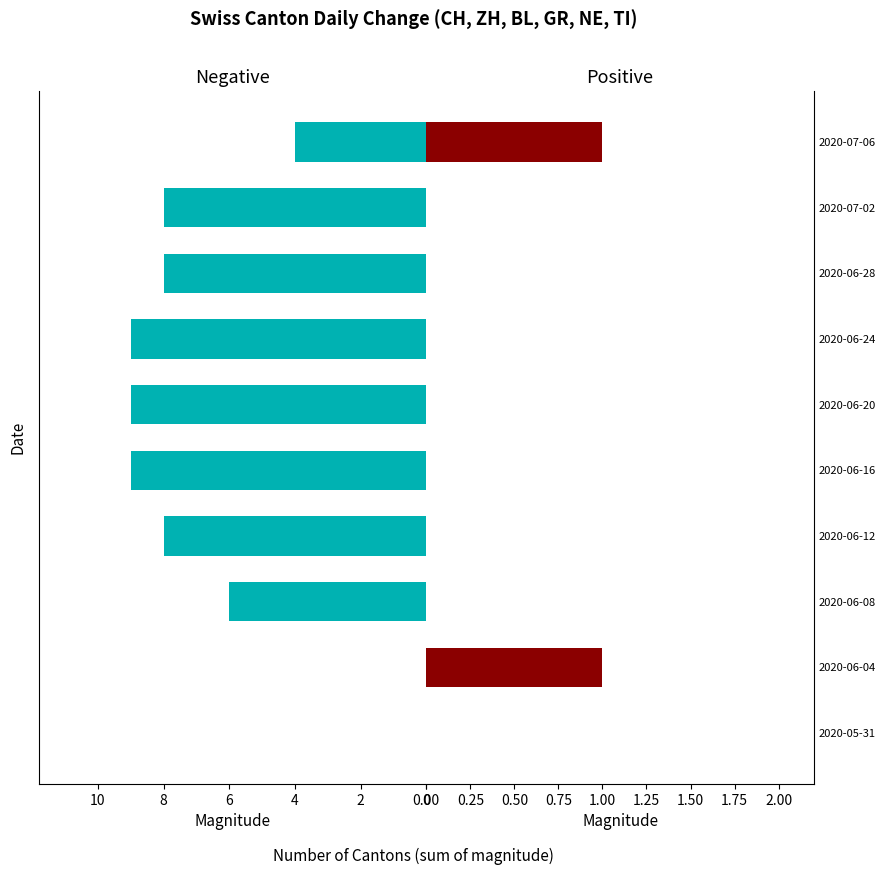

At how many categories does at least one series exceed 0?

9